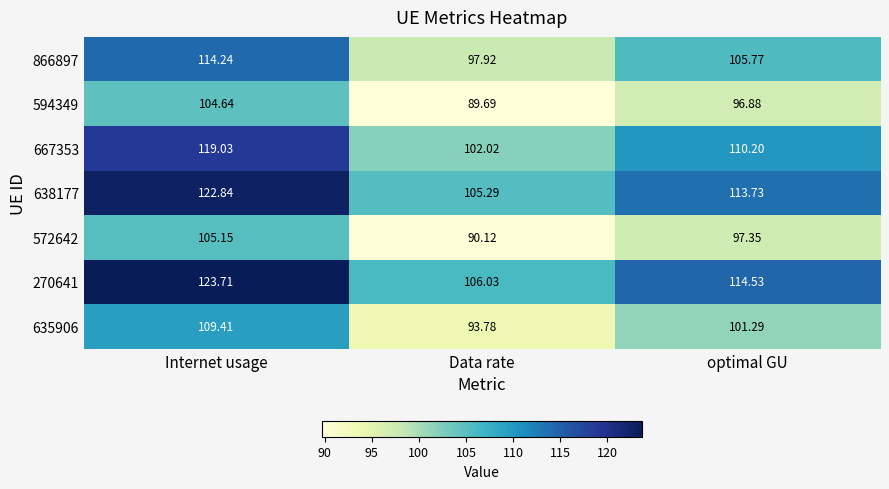

Rank the categories by 667353 value from lowest to highest.

Data rate, optimal GU, Internet usage